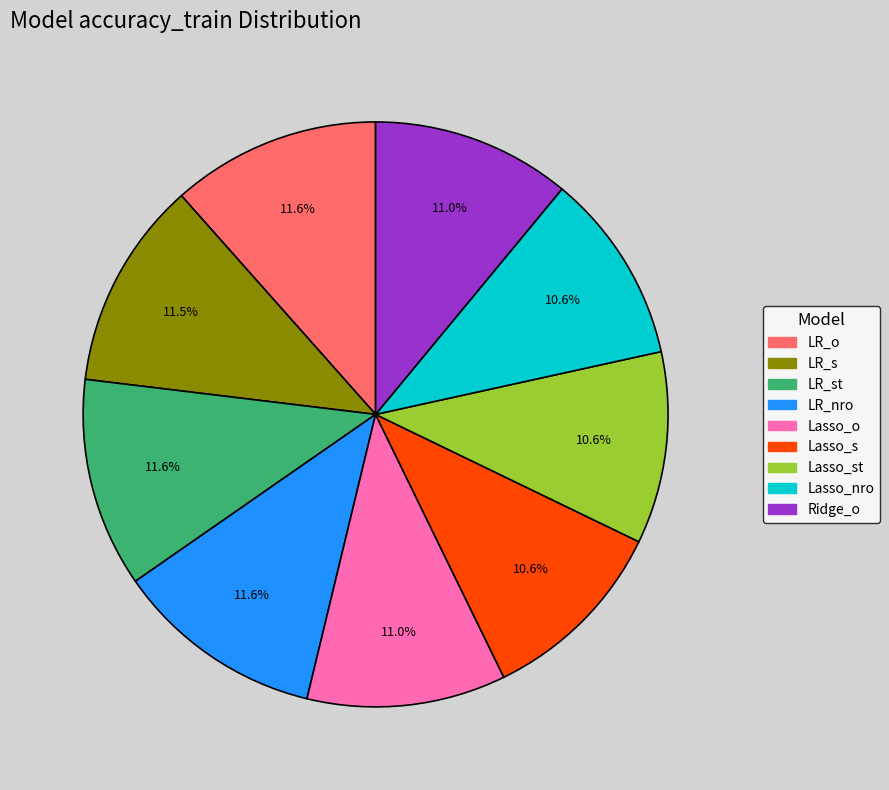

Does any single category account for the majority?

No